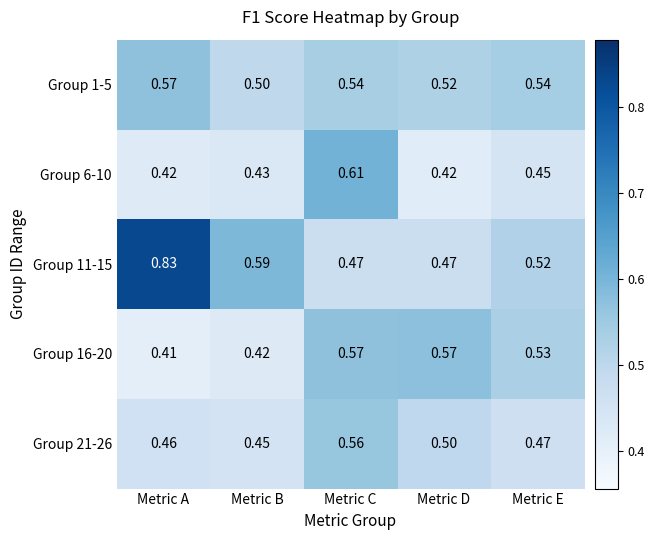

Which series has the widest spread of values?

Group 11-15